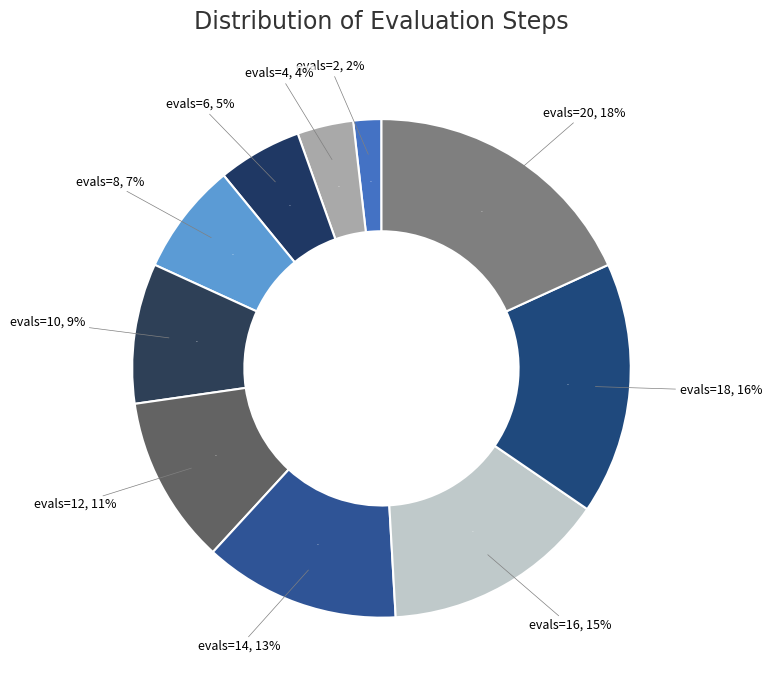

To the nearest percent, what is the difference between the largest and smallest slice percentages?

16%